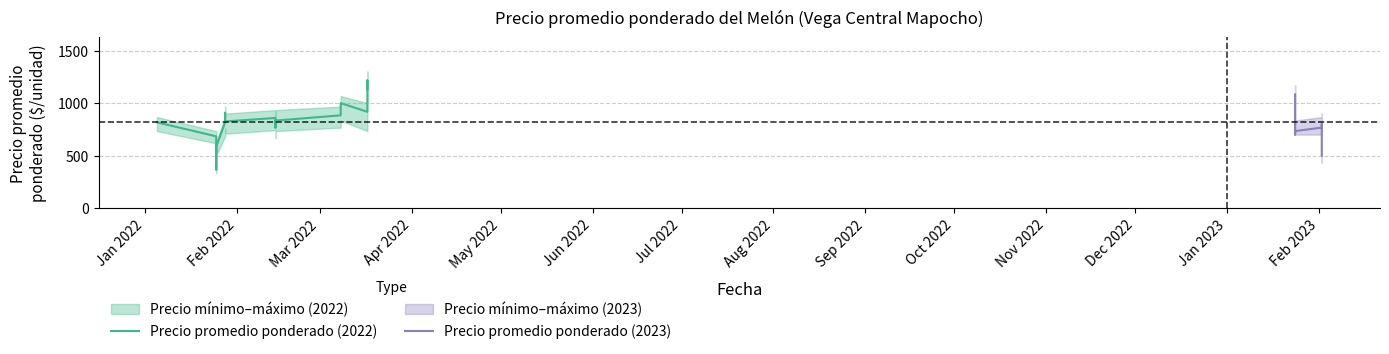

What is the label of the 23rd point from the left?

2023-01-24